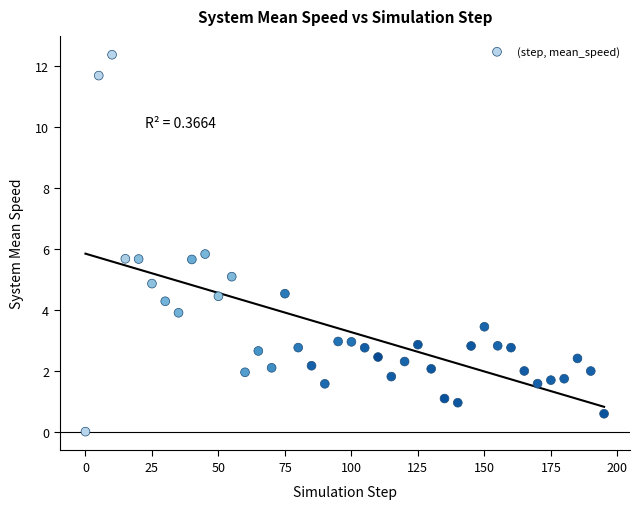

What Y value in the scatter plot is closest to 6?

5.8